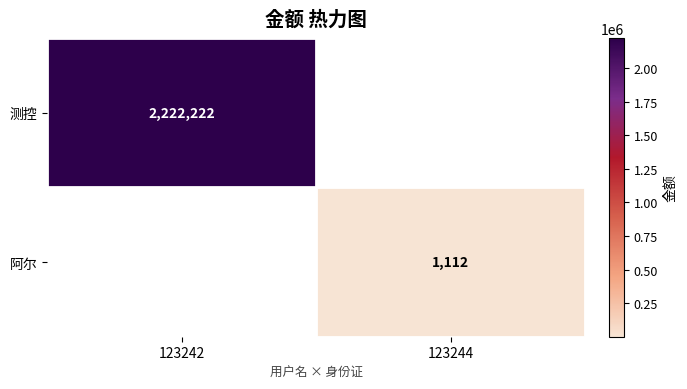

True or false: 测控 has a value of 2222222 at 123242.

True